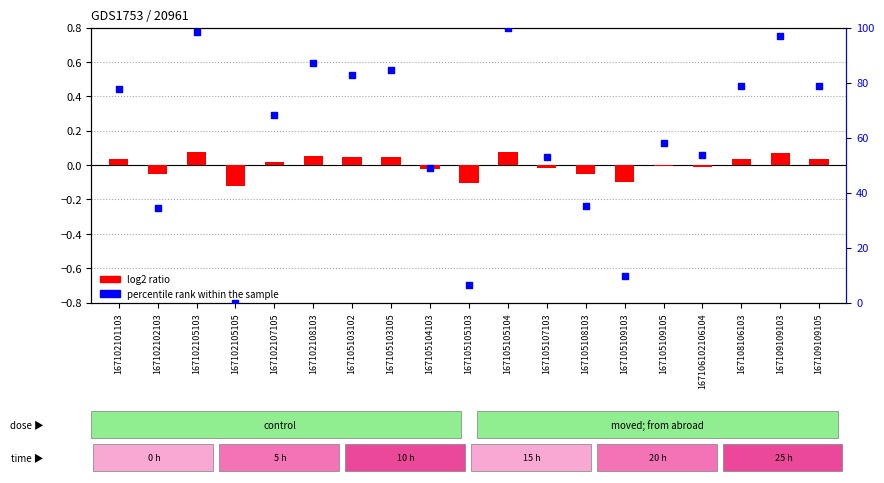

Which series has the widest spread of Y values?

percentile rank within the sample